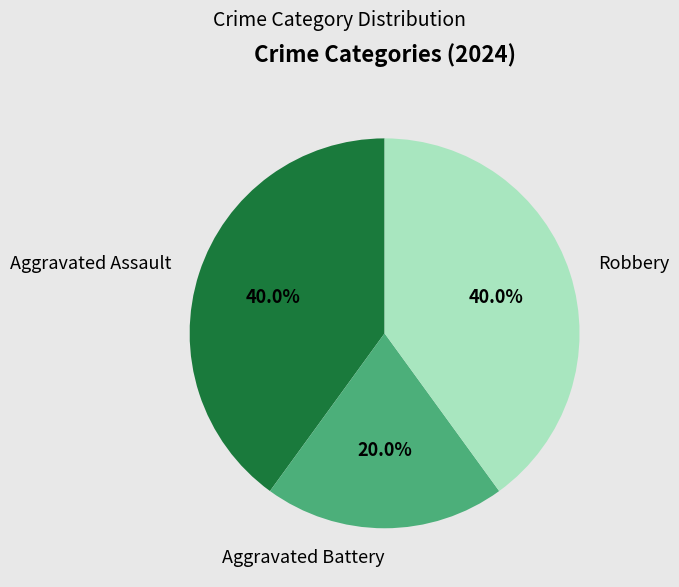

What is the smallest slice in the pie chart?

Aggravated Battery